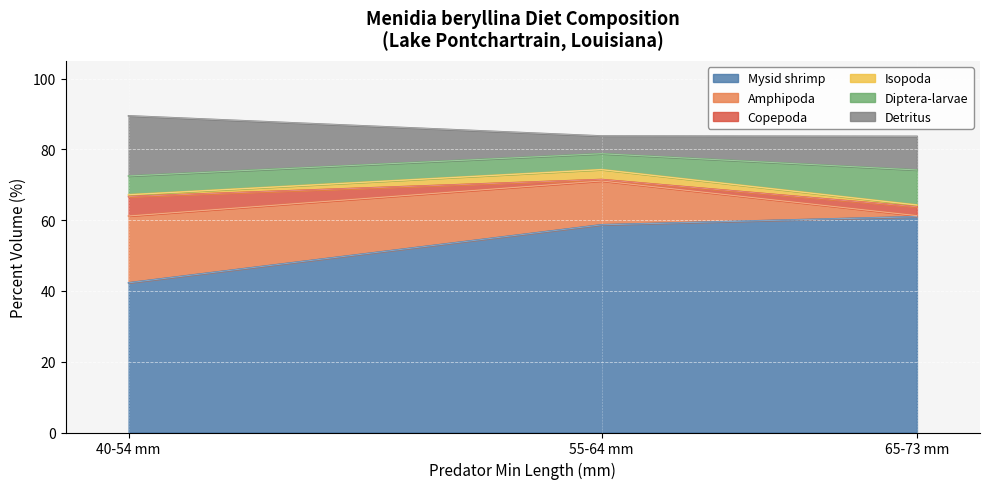

What is the total value across all series at 40-54 mm?

89.5